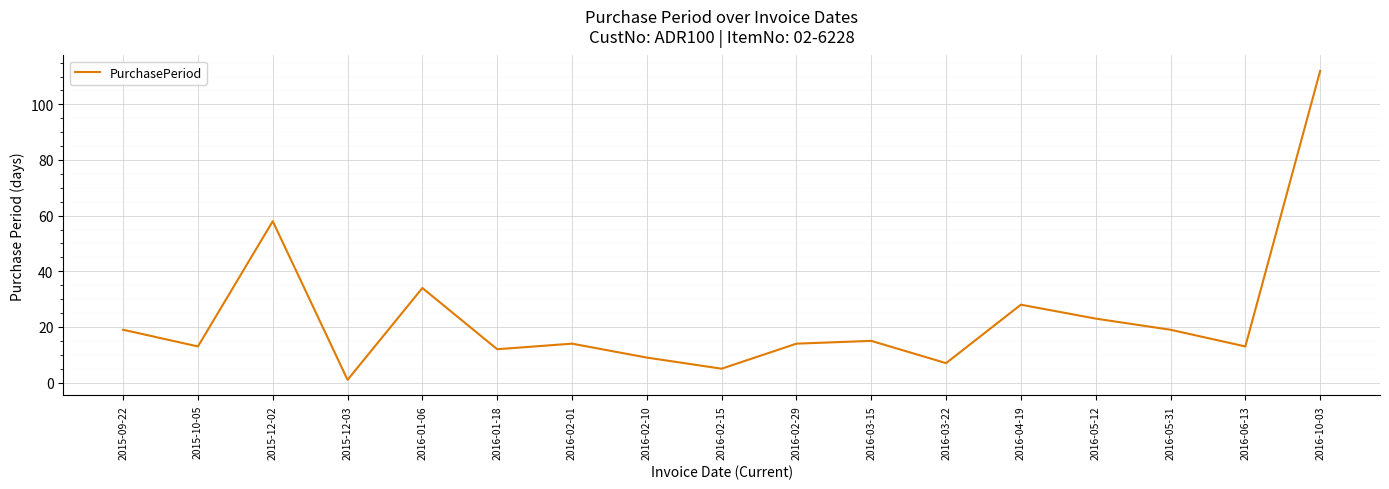

Which label corresponds to the smallest value in the chart?

2015-12-03